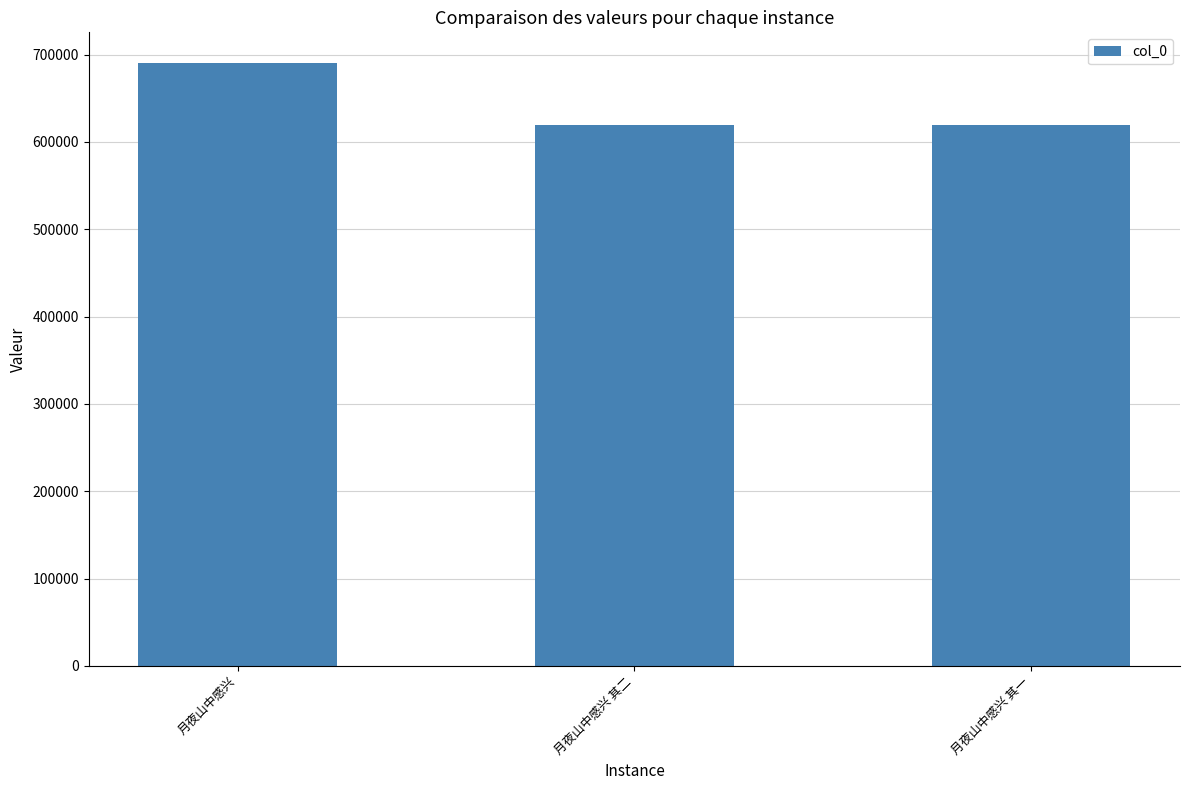

What is the average value?

643613